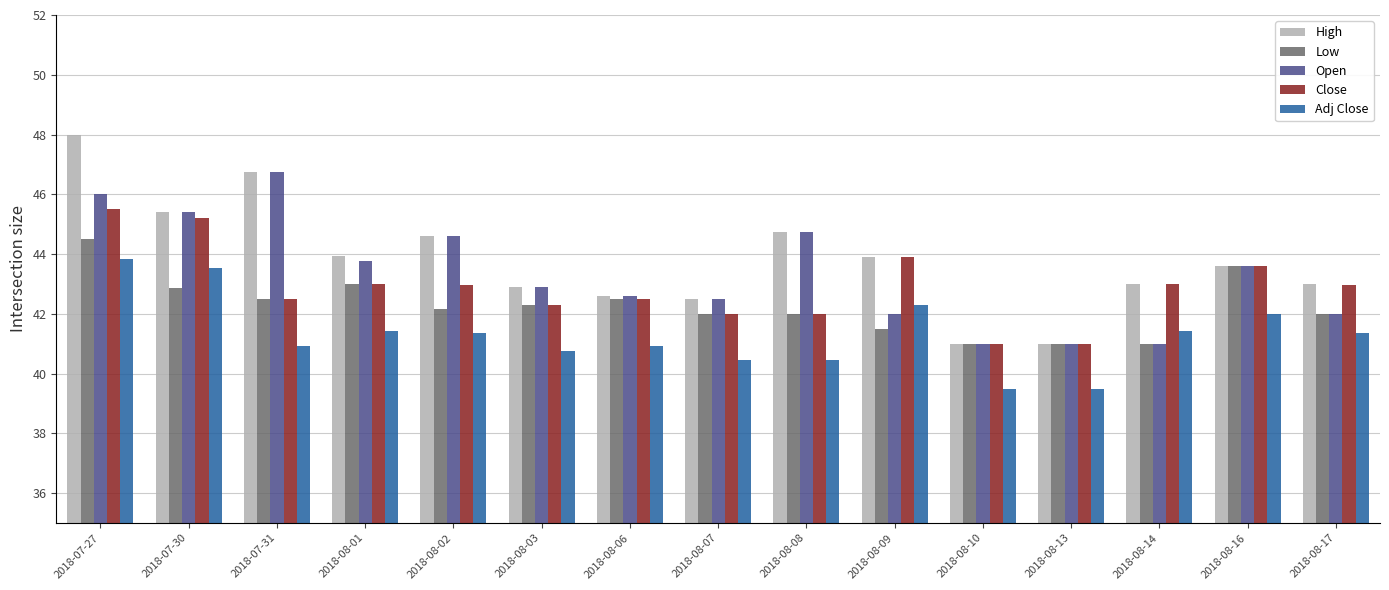

Which series has the largest total across all categories?

High